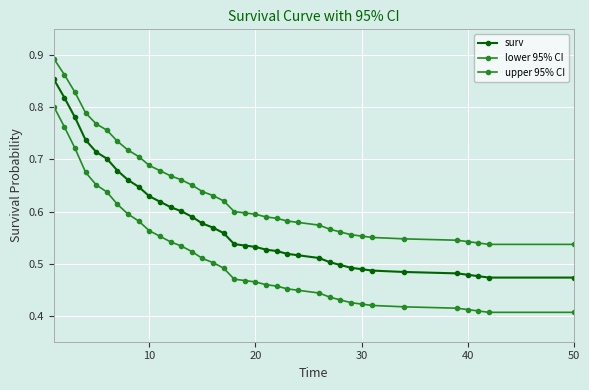

Count the surv values in the range 0 to 1.

36